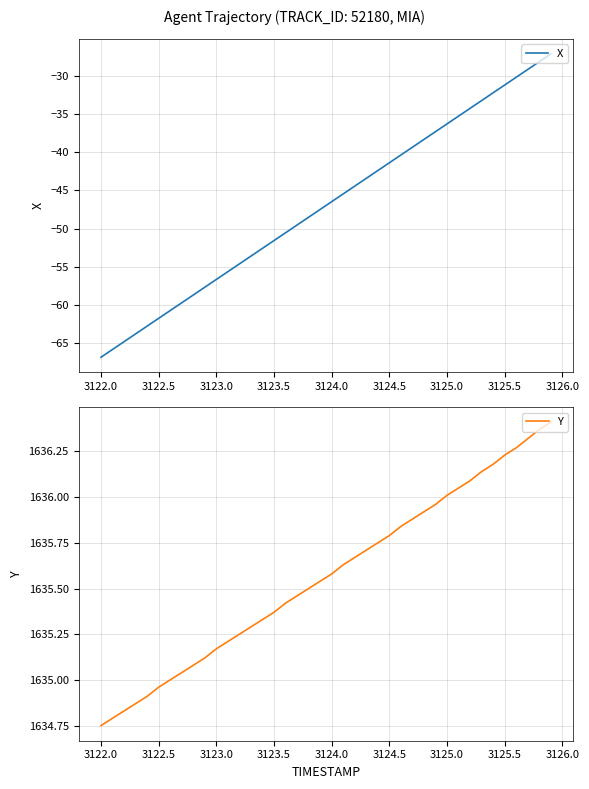

True or false: Y and X intersect in this chart.

False